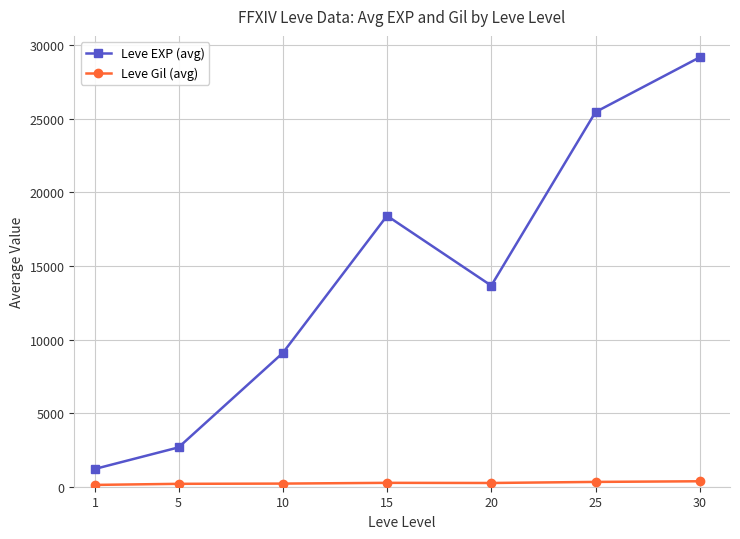

The Leve EXP (avg) series shows 6693 at 30. True or false?

False